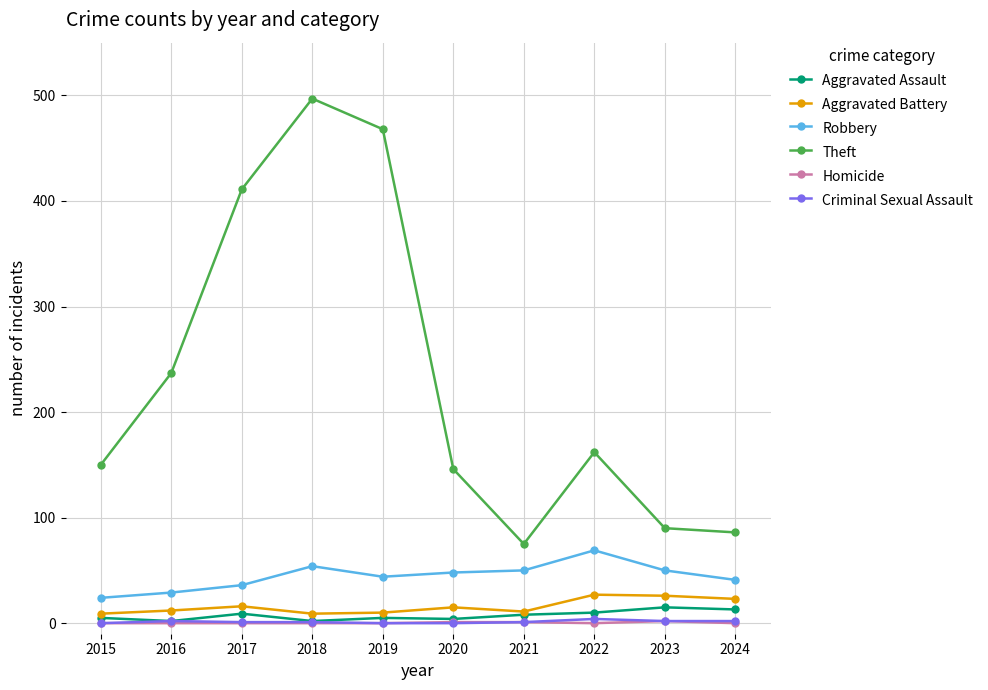

True or false: Homicide and Theft cross at least once.

False